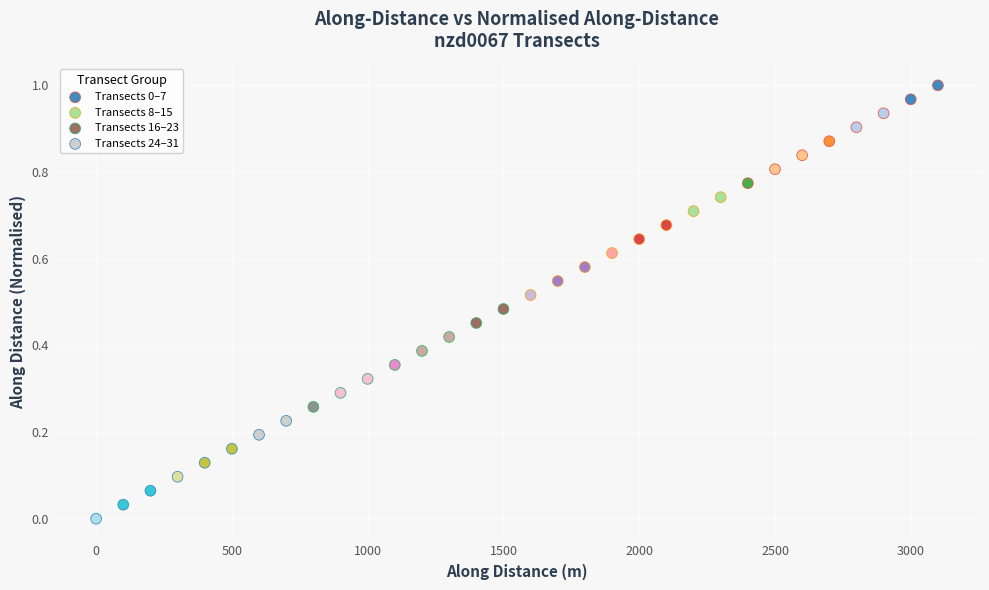

Which series reaches the minimum Y coordinate?

Transects 24–31